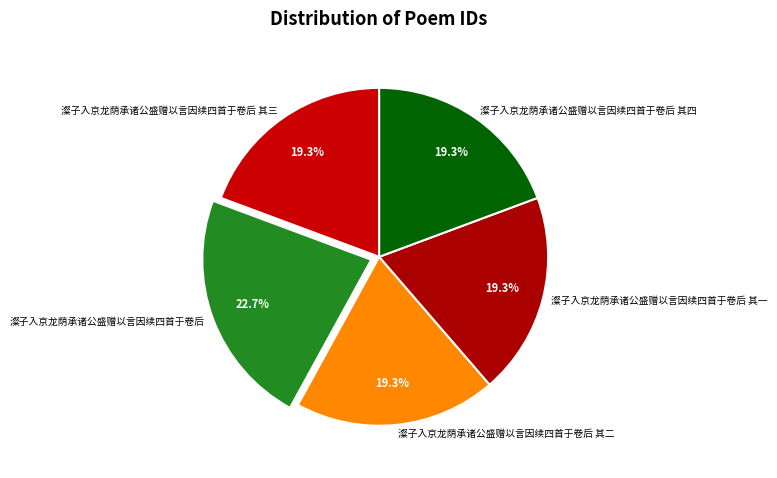

The 澯子入京龙荫承诸公盛赠以言因续四首于卷后 其四 slice represents 19% of the pie. True or false?

True